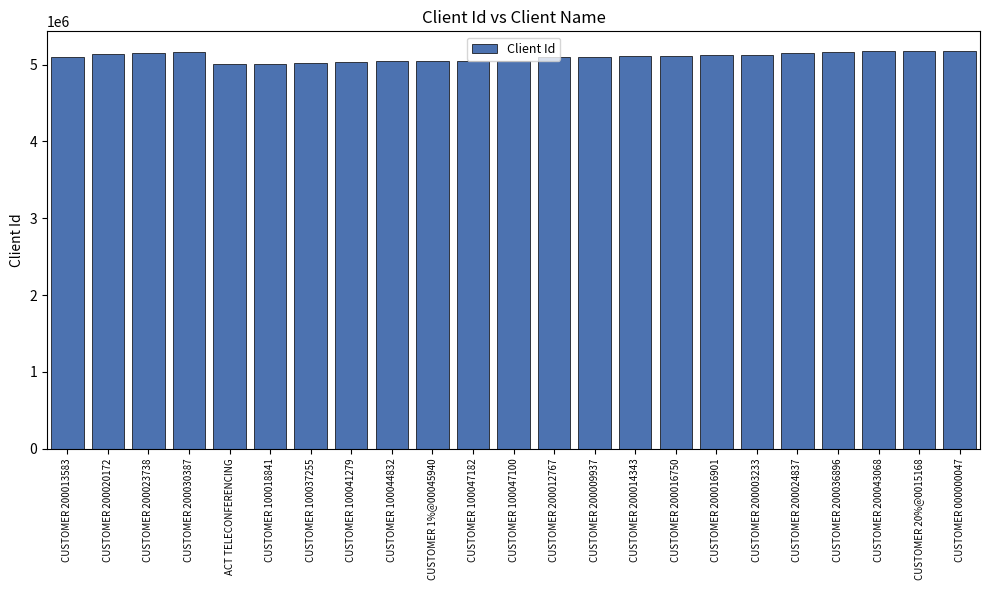

What is the change in value from CUSTOMER 200020172 to CUSTOMER 100047100?

-81009